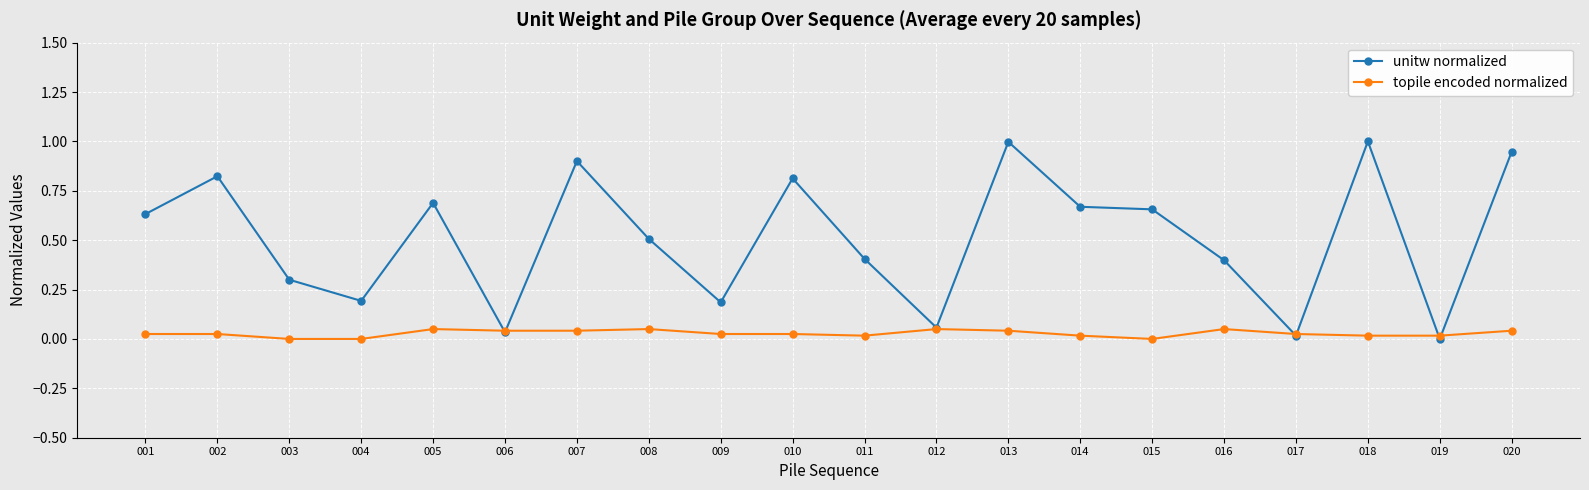

Rank the series by their maximum value, from highest to lowest.

unitw normalized, topile encoded normalized